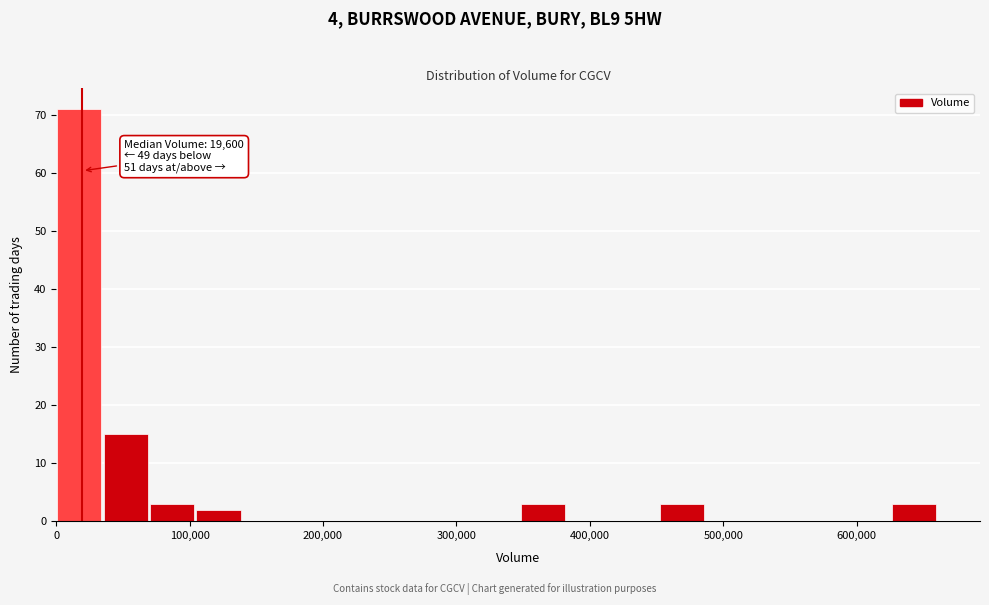

Around what value on the x-axis is the tallest bar? Give the approximate position of its centre, as read against the axis.

20000